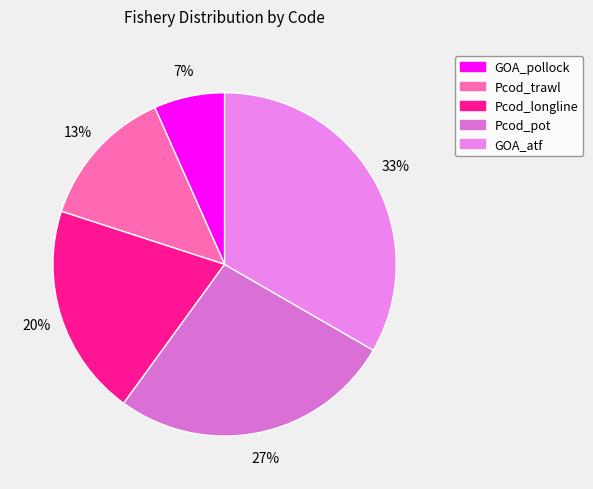

Which slice is the smallest?

GOA_pollock